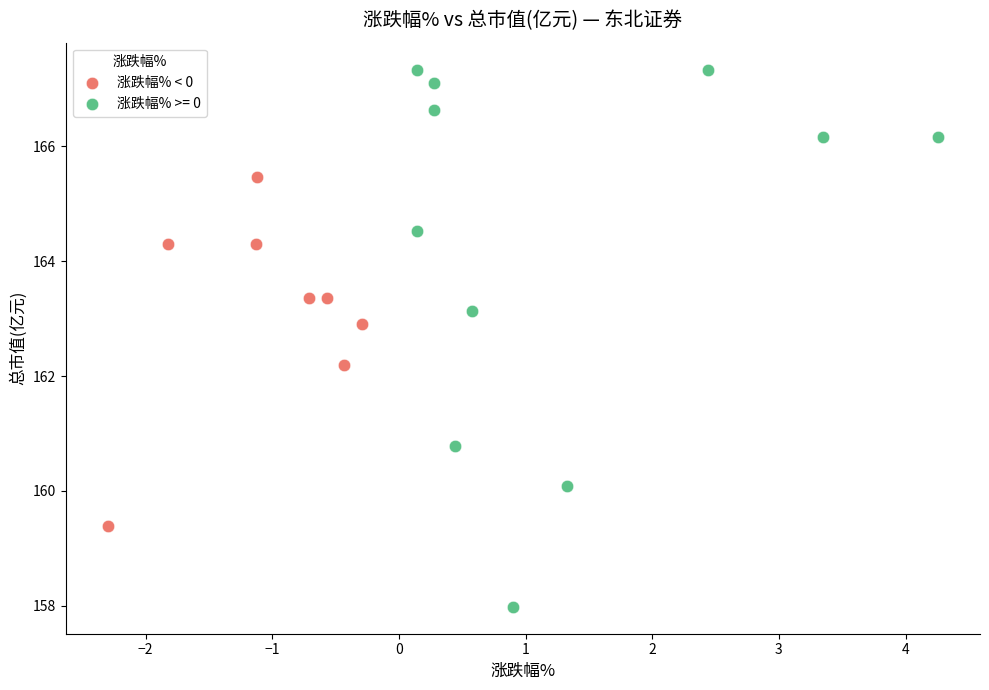

Which series reaches the minimum Y coordinate?

涨跌幅% >= 0